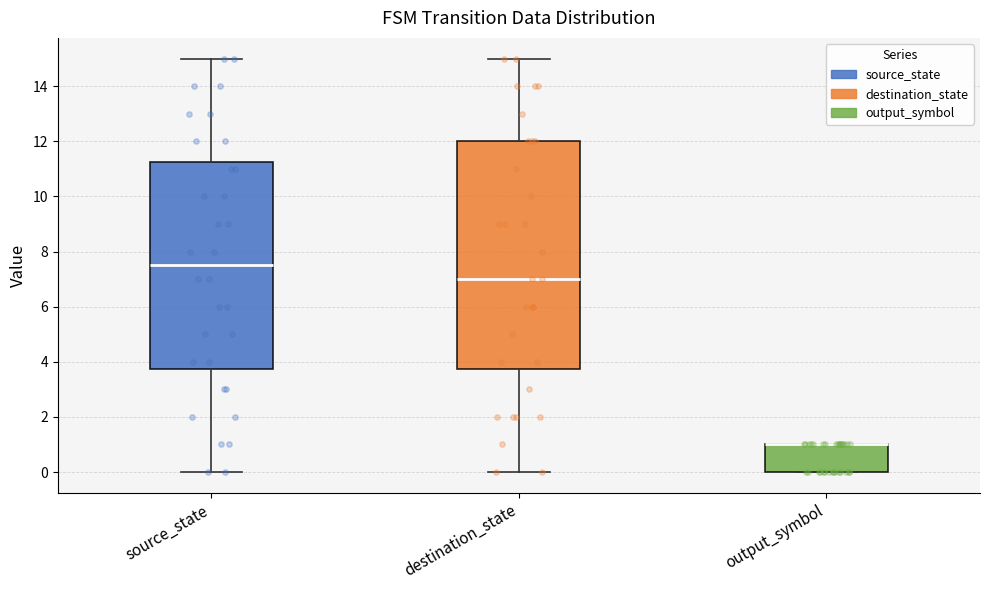

Reading left to right, transcribe this box plot: for each box, give where its median line is, the range the box spans, and where its two whiskers end, as read against the y-axis. The values are not printed on the chart, so give them approximately, as read against the axis.

source_state: median 7.6, box 3.8 to 11.2, whiskers 0.0 to 15.0
destination_state: median 7.0, box 3.8 to 12.0, whiskers 0.0 to 15.0
output_symbol: median 1.0 (drawn on the box's upper edge), box 0.0 to 1.0, whiskers 0.0 to 1.0